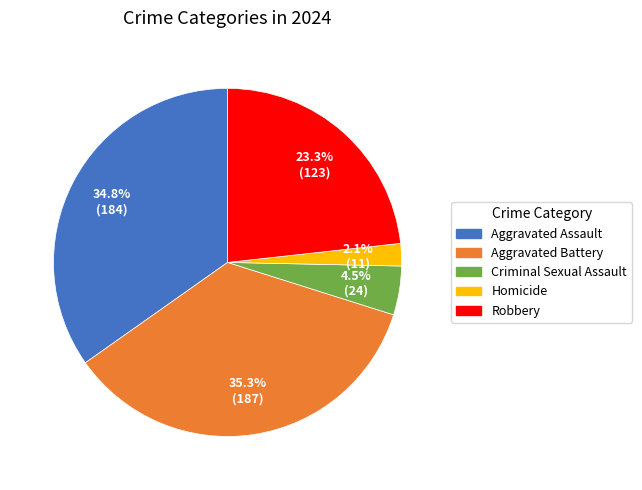

What percentage is NOT represented by Criminal Sexual Assault?

95.5%